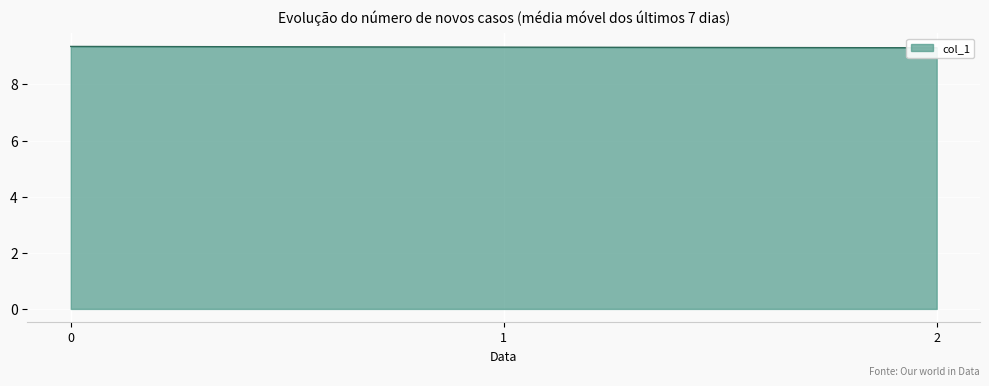

How many lines are shown in the chart?

1